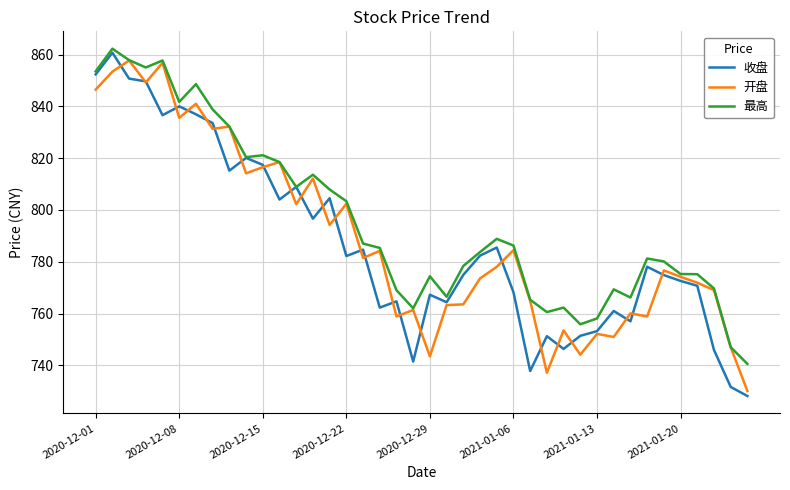

What is the average value of the 最高 series?

795.7